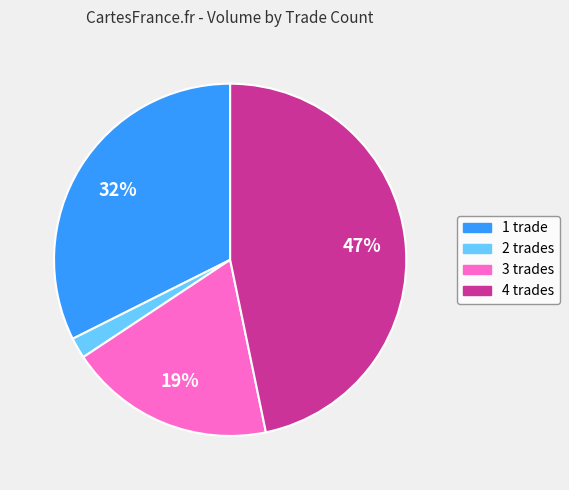

To the nearest percent, what is the difference between the largest and smallest slice percentages?

45%